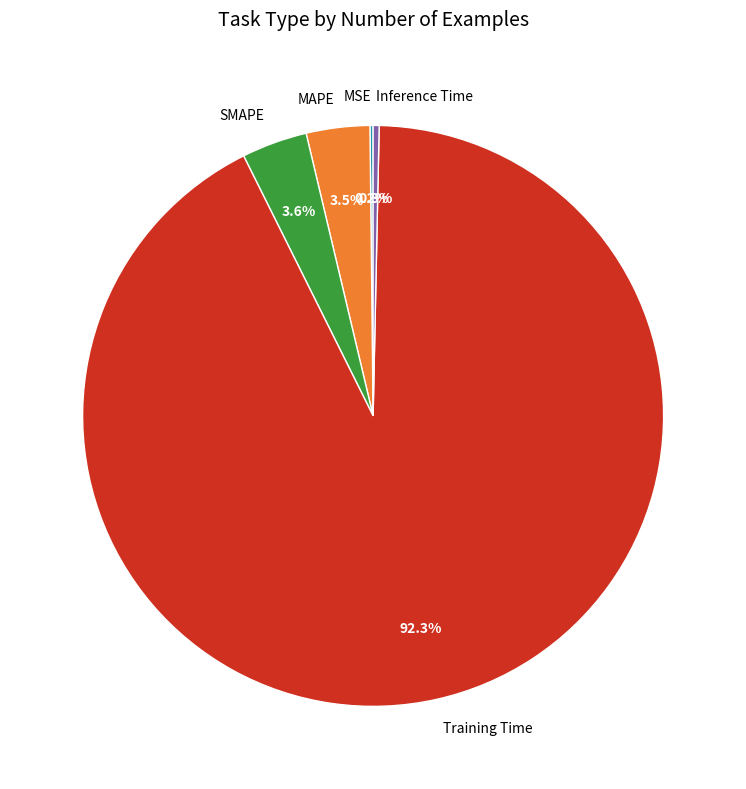

Is it true that Training Time is 82% of the pie?

False